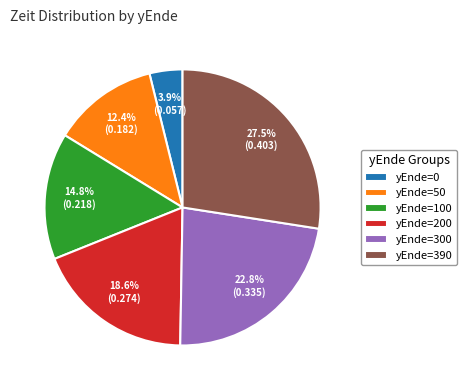

Rank the categories by value from lowest to highest.

yEnde=0, yEnde=50, yEnde=100, yEnde=200, yEnde=300, yEnde=390